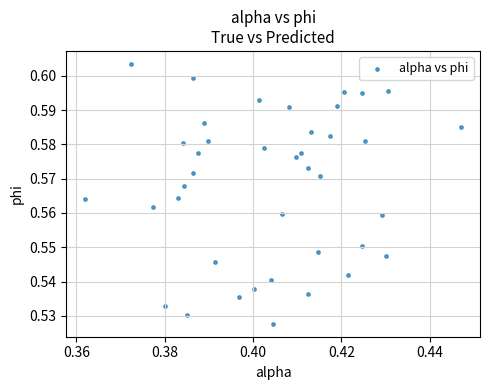

How many points are shown in the scatter plot?

40